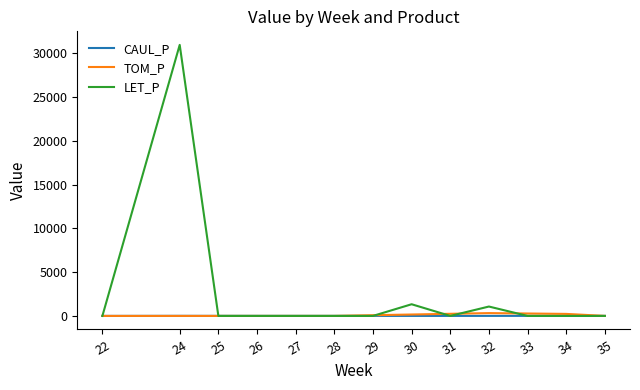

Rank the series by their maximum value, from lowest to highest.

CAUL_P, TOM_P, LET_P